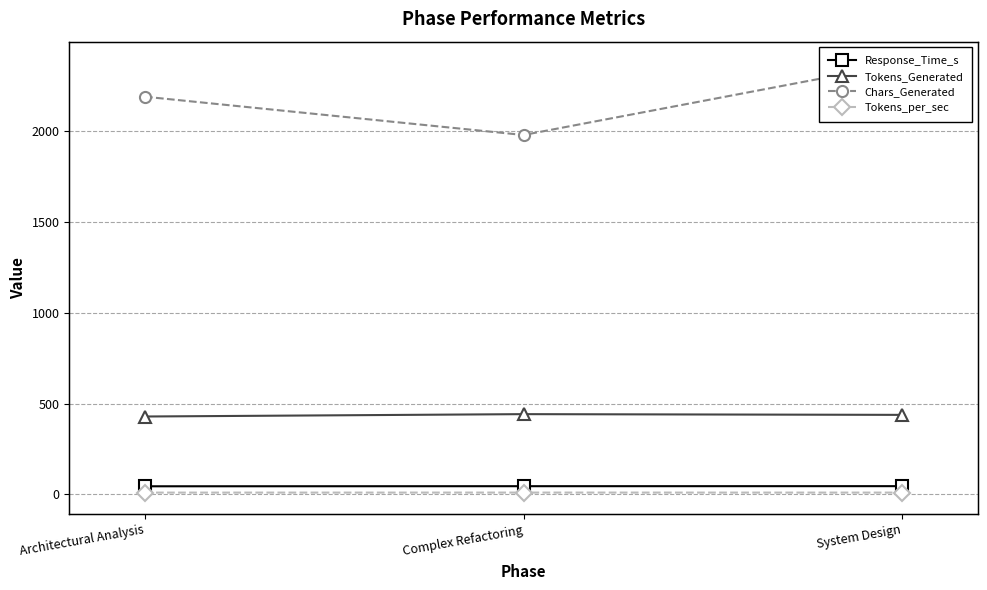

What are all the series names shown in the legend?

Response_Time_s, Tokens_Generated, Chars_Generated, Tokens_per_sec